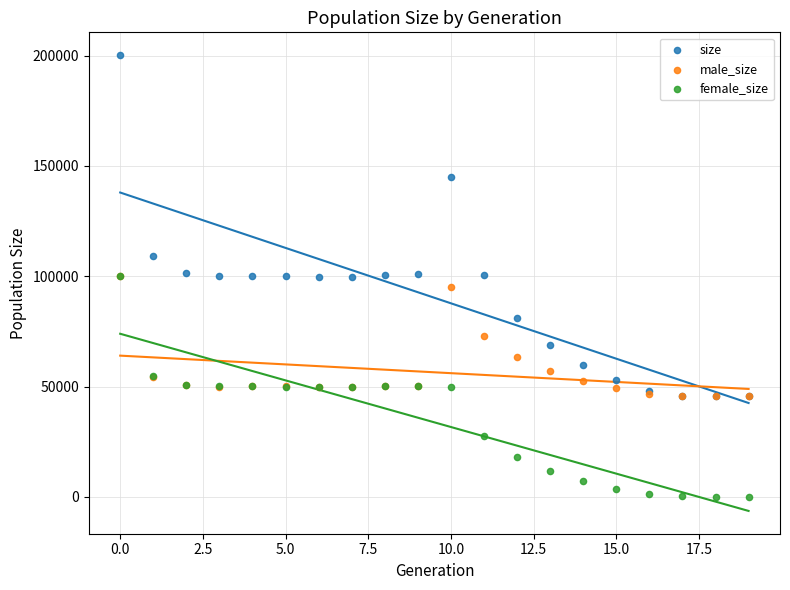

In the size series, what Y value is closest to 122838?

108993